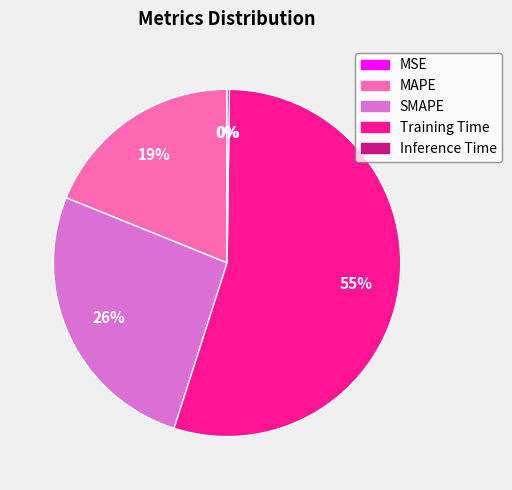

Which category has the biggest portion of the pie?

Training Time